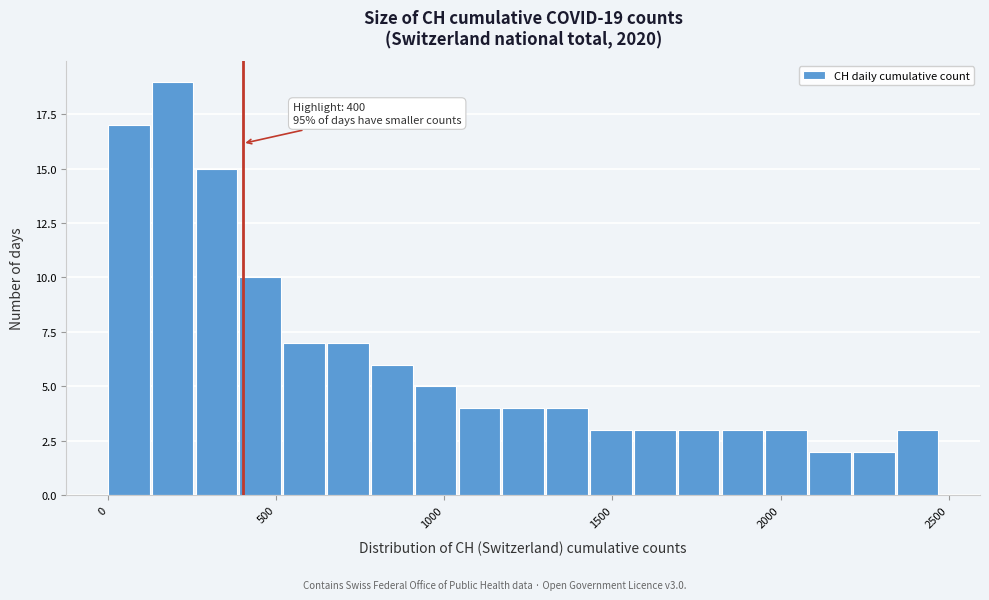

Around what value on the x-axis is the tallest bar? Give the approximate position of its centre, as read against the axis.

200